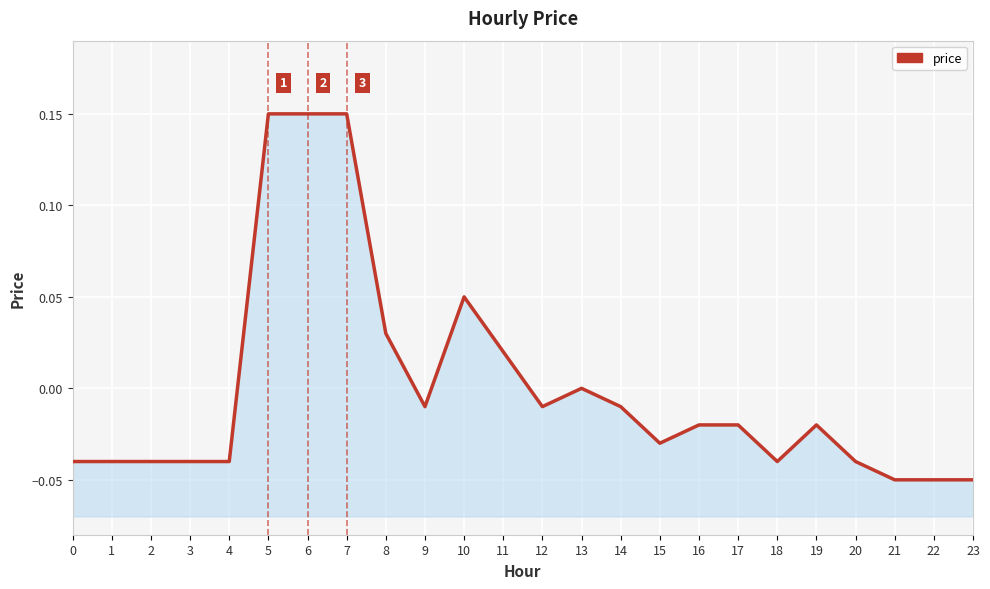

Reading left to right, transcribe all the data shown in this chart.

0=-0.0	1=-0.0	2=-0.0	3=-0.0	4=-0.0	5=0.1	6=0.1	7=0.1	8=0.0	9=-0.0	10=0.1	11=0.0	12=-0.0	13=0.0	14=-0.0	15=-0.0	16=-0.0	17=-0.0	18=-0.0	19=-0.0	20=-0.0	21=-0.1	22=-0.1	23=-0.1